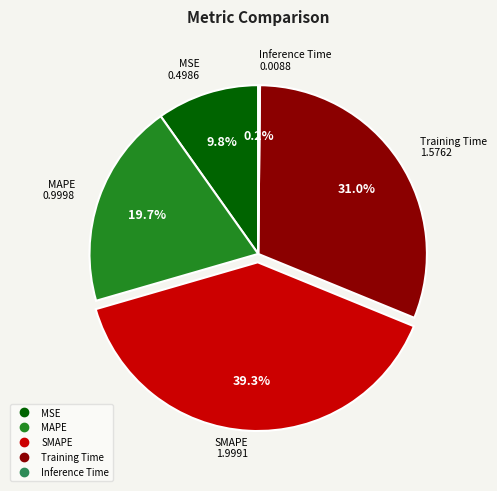

What is the ratio of the value at MAPE to the value at Training Time?

0.6